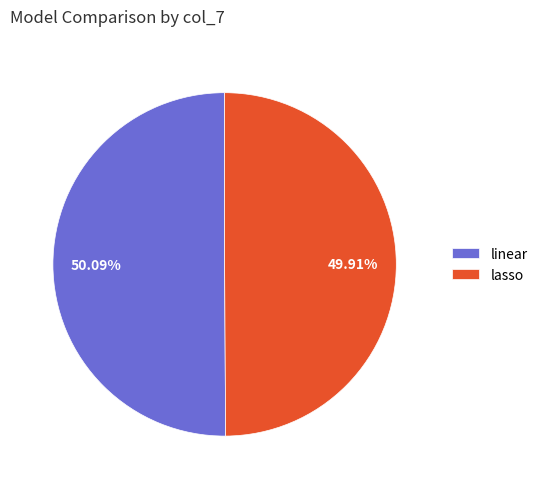

Combined, what portion of the pie is linear and lasso?

100.0%